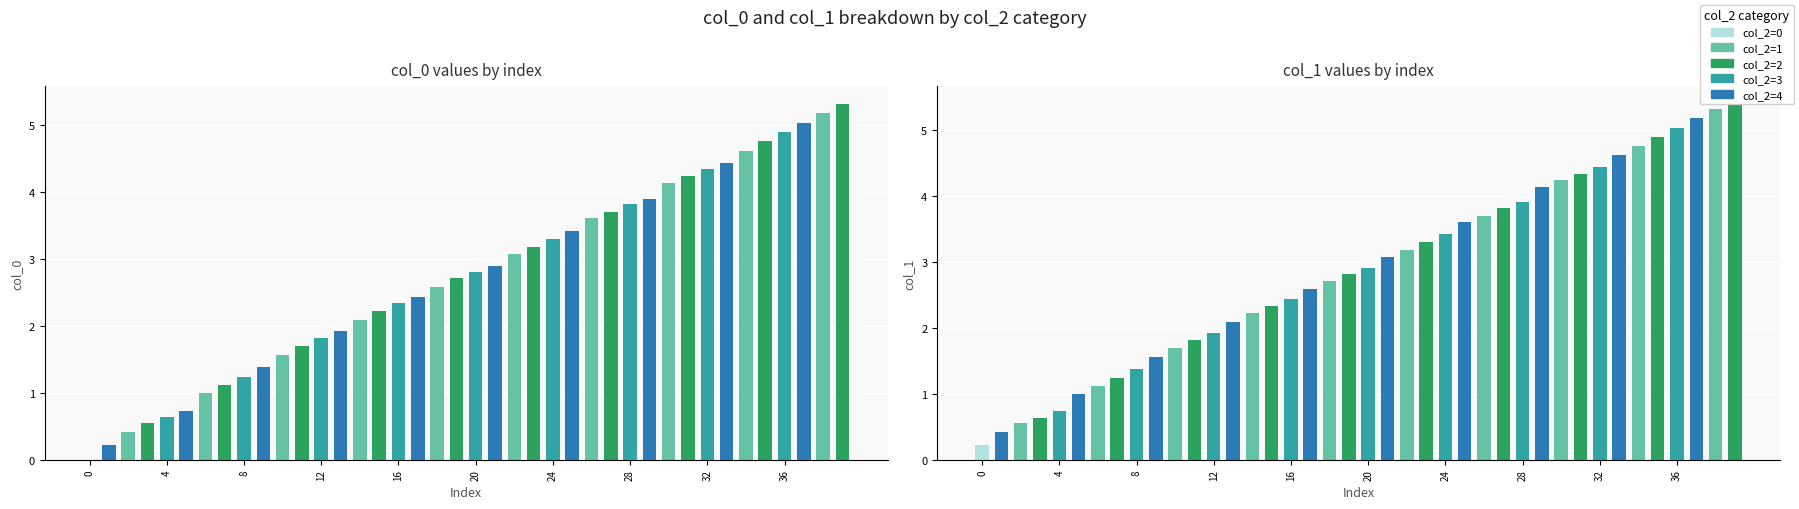

What is the lowest value of the col_1 series?

0.2